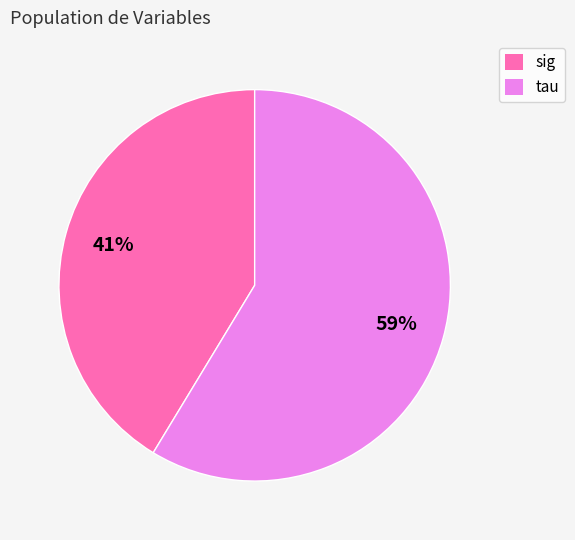

To the nearest percent, what is the combined percentage of tau and sig?

100%